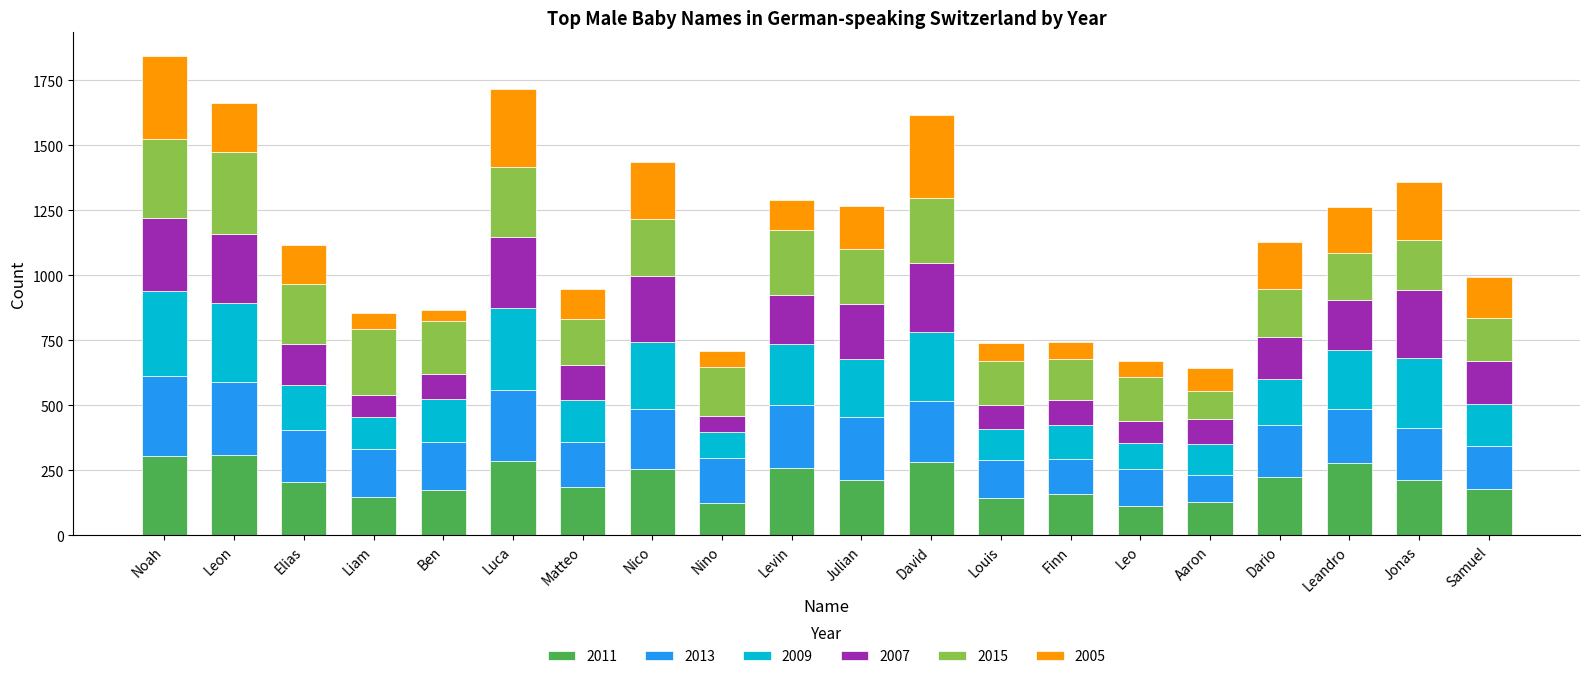

What is the total value across all series at Leo?

671